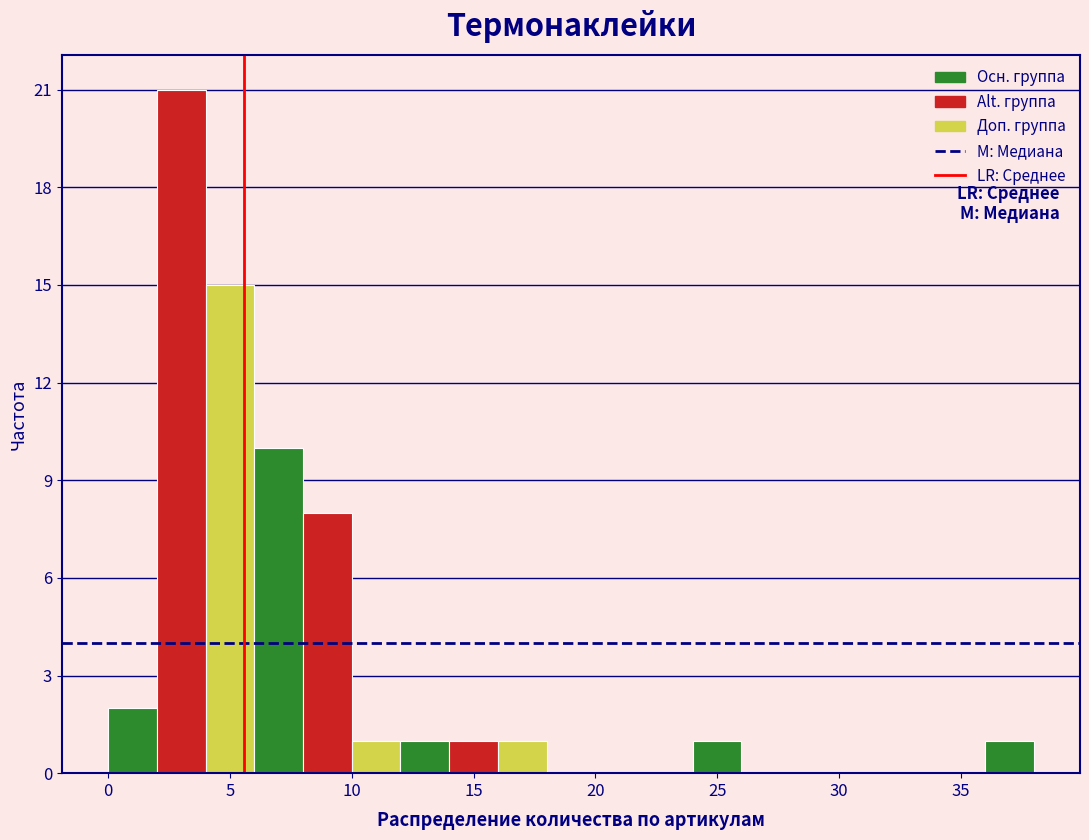

How tall is the bar that spans 24 to 26 on the x-axis? The values are not printed on the chart, so give them approximately, as read against the axis.

1